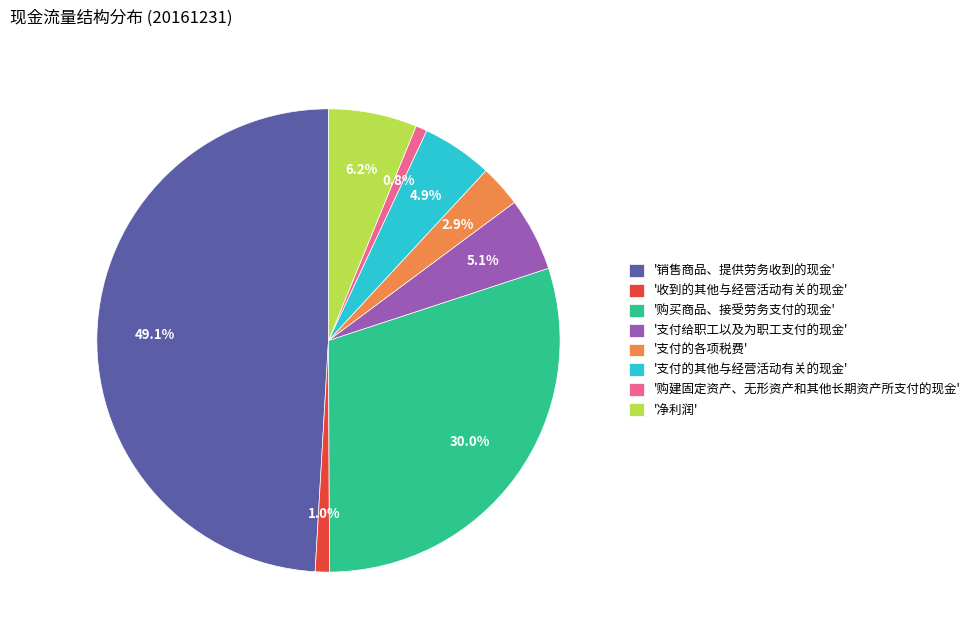

Is there any slice that represents more than half of the pie?

No